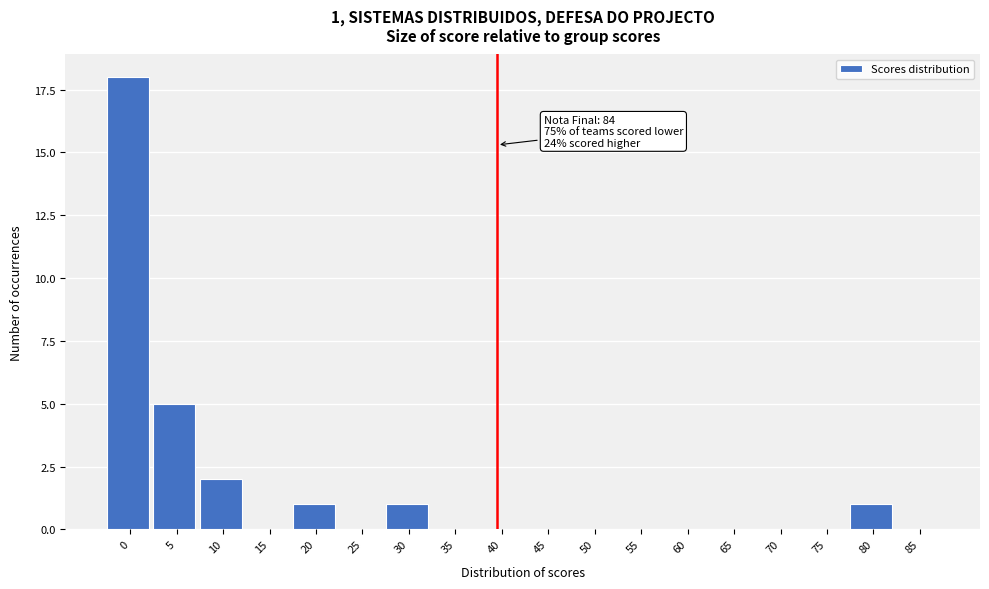

Reading left to right, transcribe all the data shown in this chart.

0=18	5=5	10=2	15=0	20=1	25=0	30=1	35=0	40=0	45=0	50=0	55=0	60=0	65=0	70=0	75=0	80=1	85=0